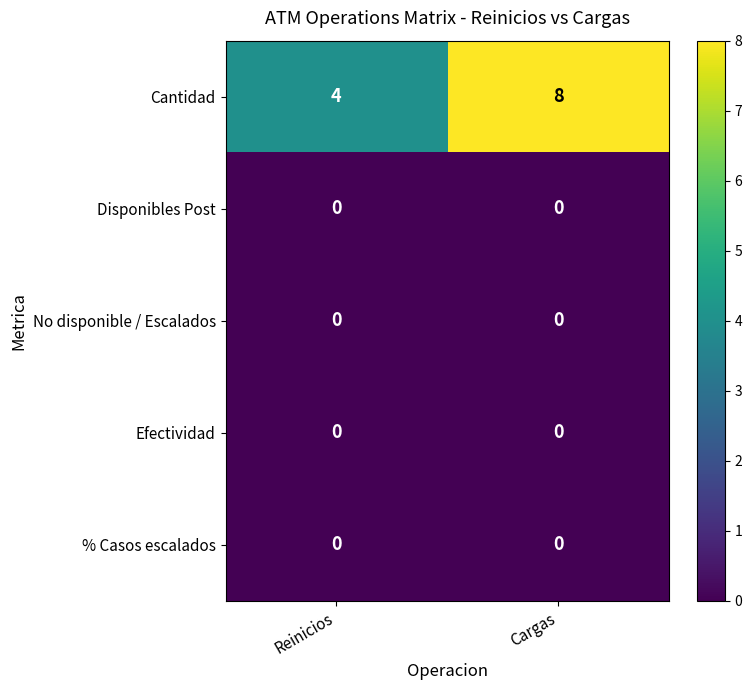

Which series changed the most between Reinicios and Cargas?

Cantidad